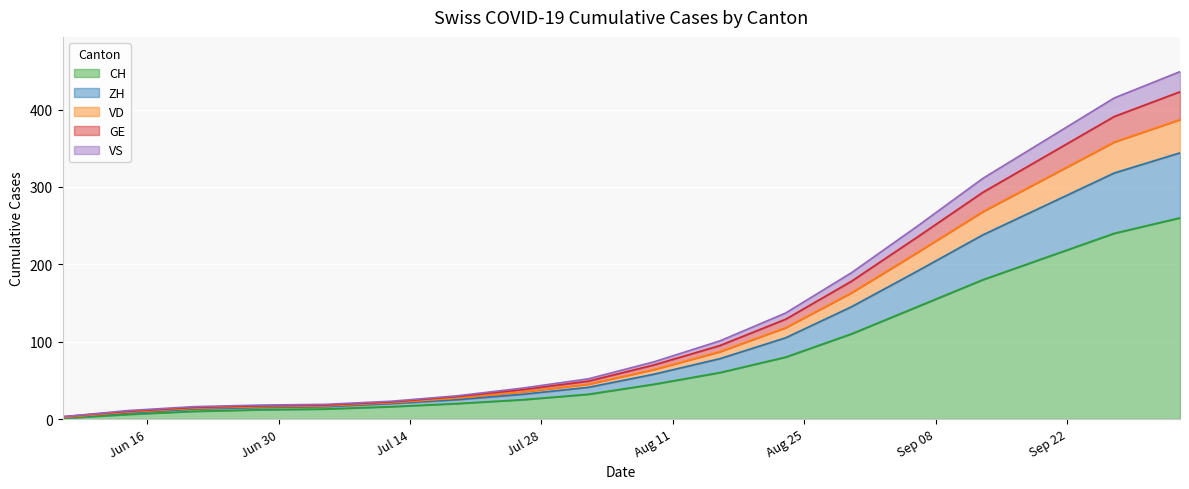

Does the chart display data point markers on the line(s)?

No